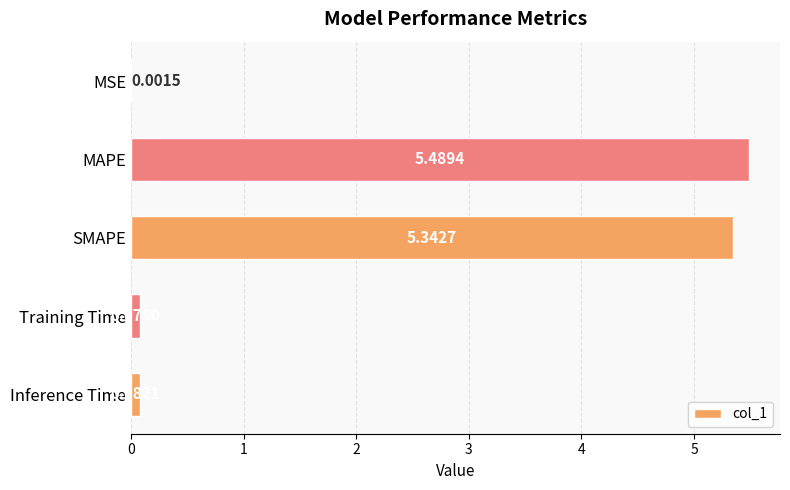

What is the sum of the values at Inference Time and SMAPE?

5.4